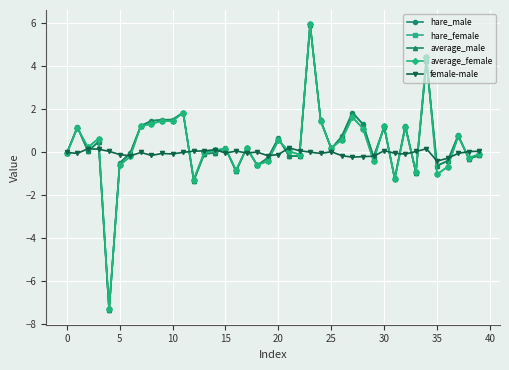

What are all the series names shown in the legend?

hare_male, hare_female, average_male, average_female, female-male